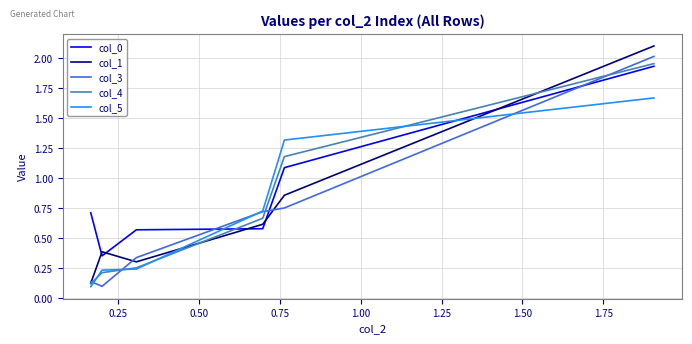

Which series has the largest total across all categories?

col_0